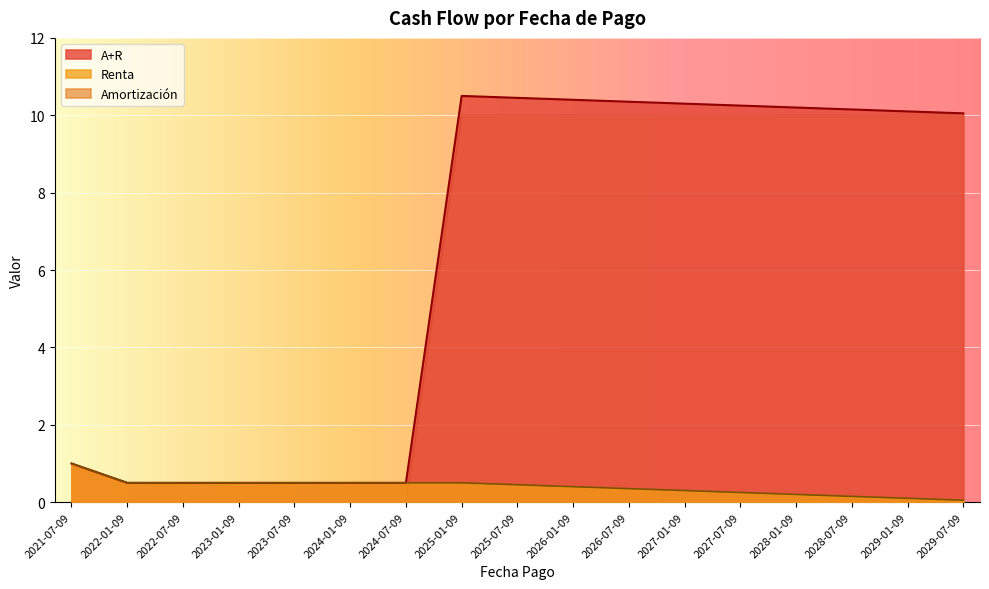

What is the label of the 8th point from the right?

2026-01-09